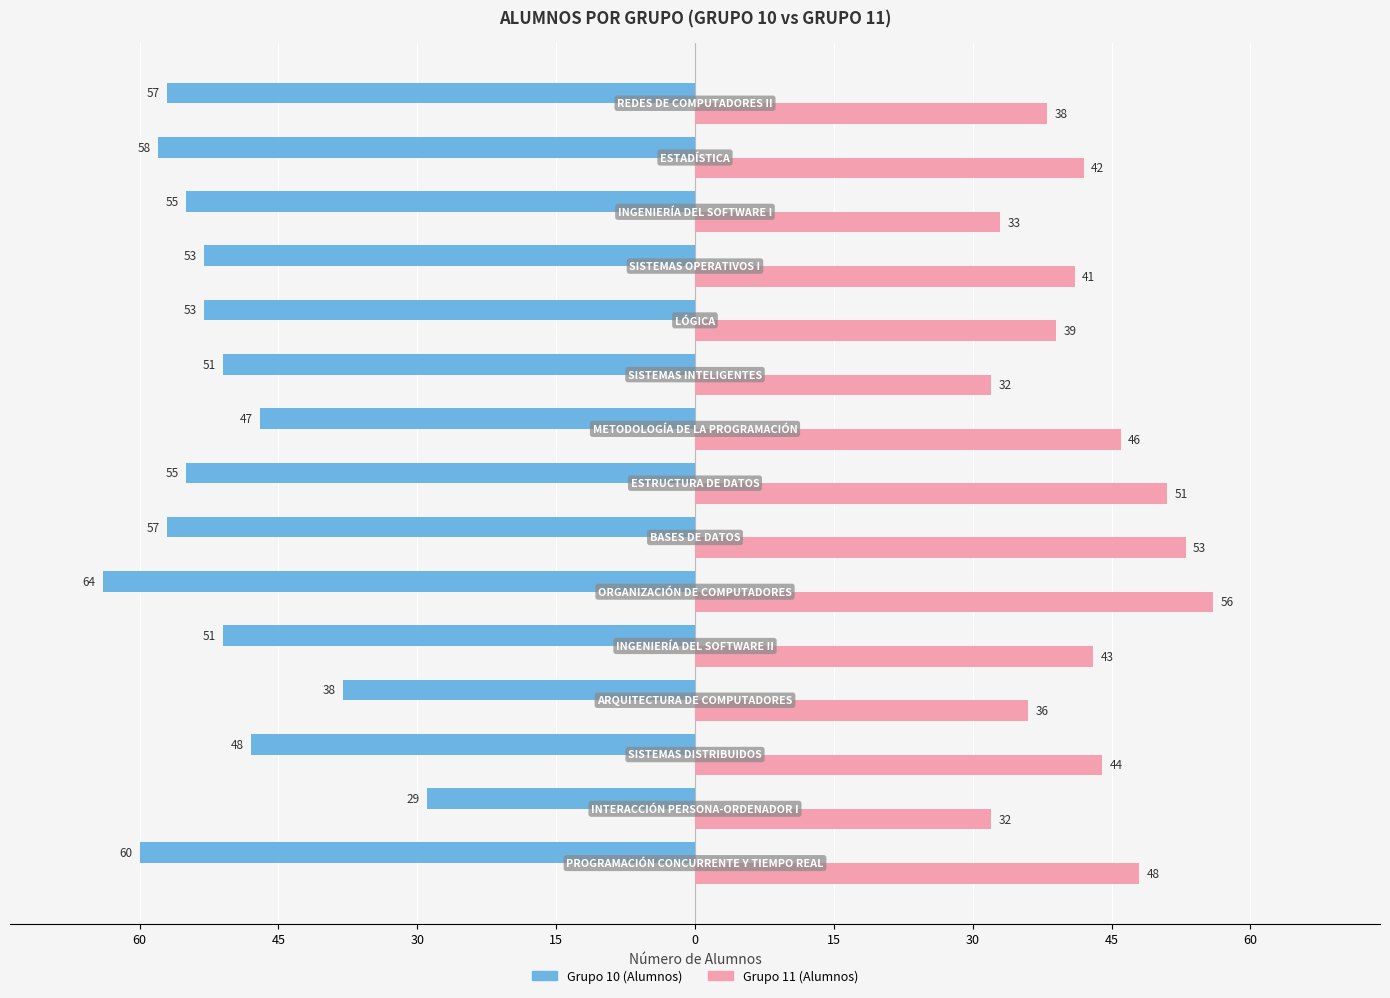

Reading right to left, transcribe all the data shown in this chart.

Grupo 10 (Alumnos): -57	-58	-55	-53	-53	-51	-47	-55	-57	-64	-51	-38	-48	-29	-60
Grupo 11 (Alumnos): 38	42	33	41	39	32	46	51	53	56	43	36	44	32	48